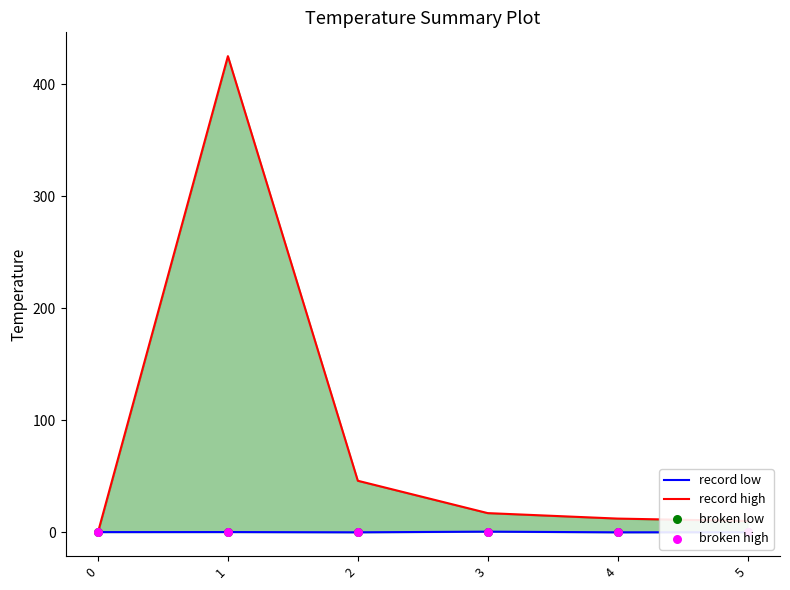

Which series contains the highest Y value?

record high